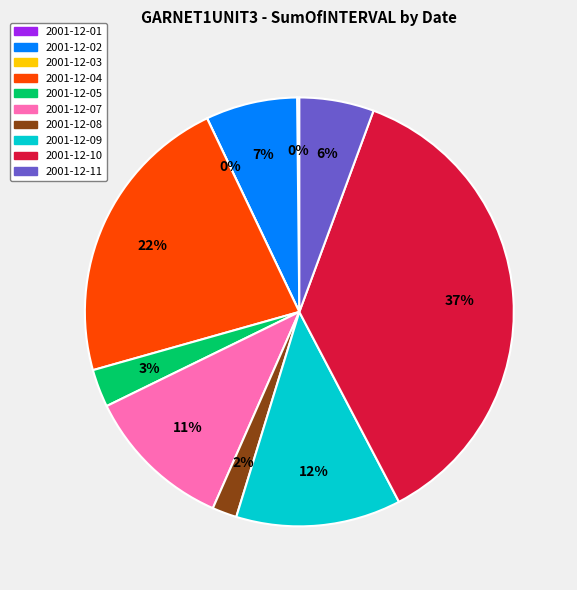

To the nearest percent, what is the difference between the 2001-12-05 and 2001-12-10 slice percentages?

34%